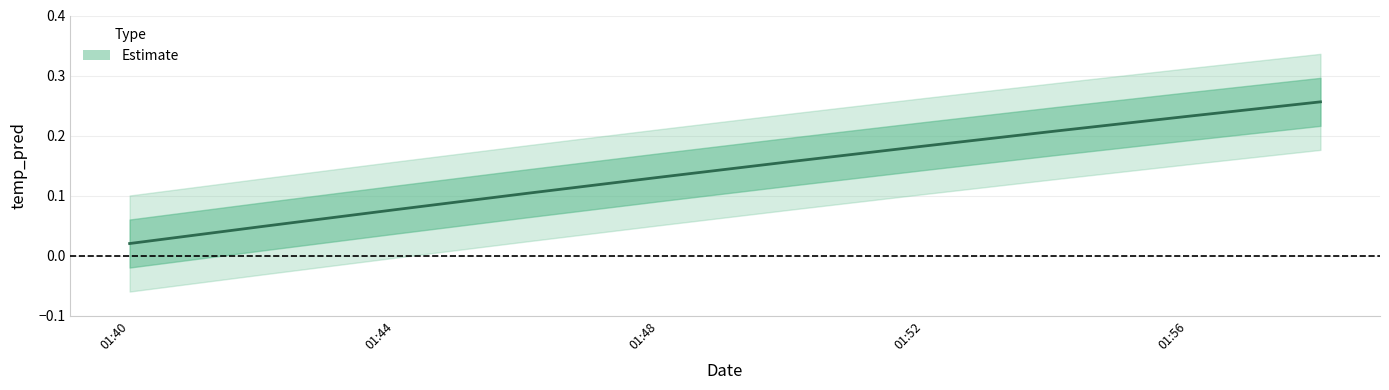

How many categories are shown in the chart?

10